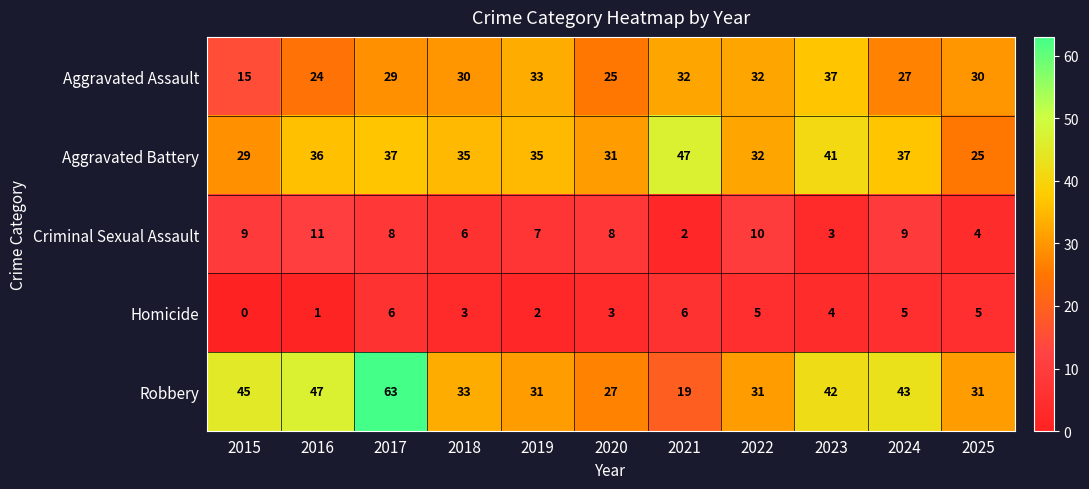

Which series changed the most between 2016 and 2025?

Robbery